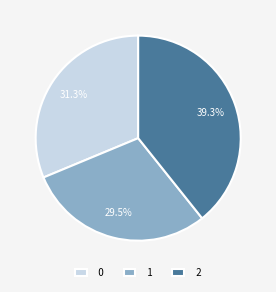

Is it true that 1 is 40% of the pie?

False